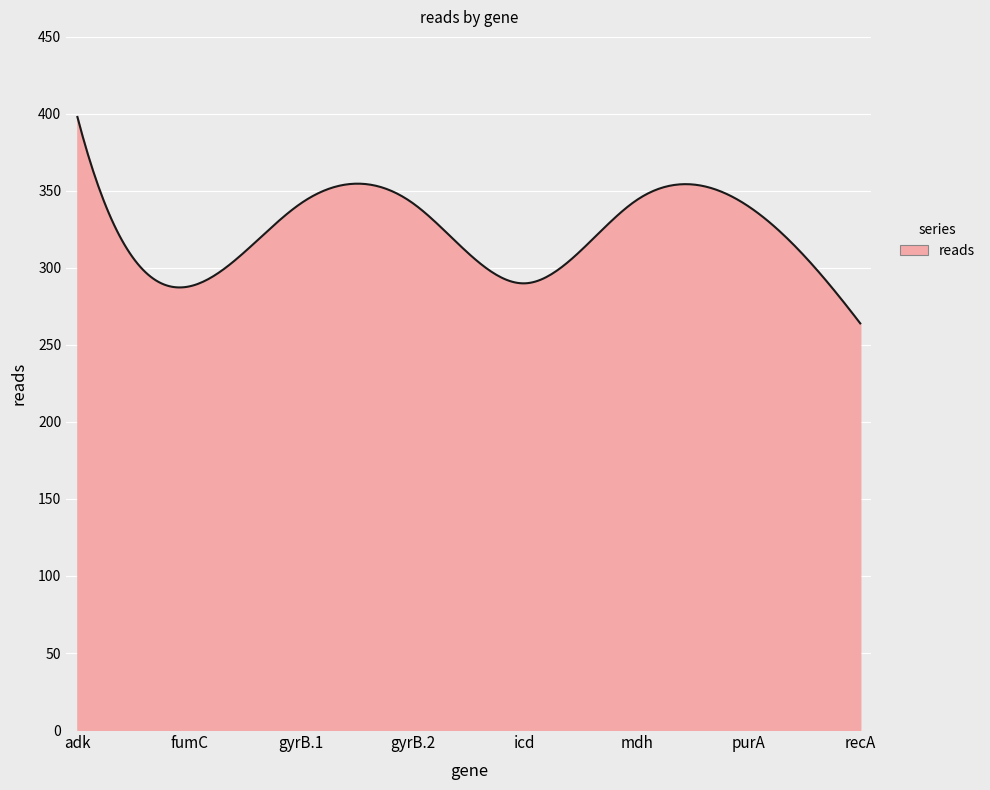

What is the minimum value shown in the chart?

264.0